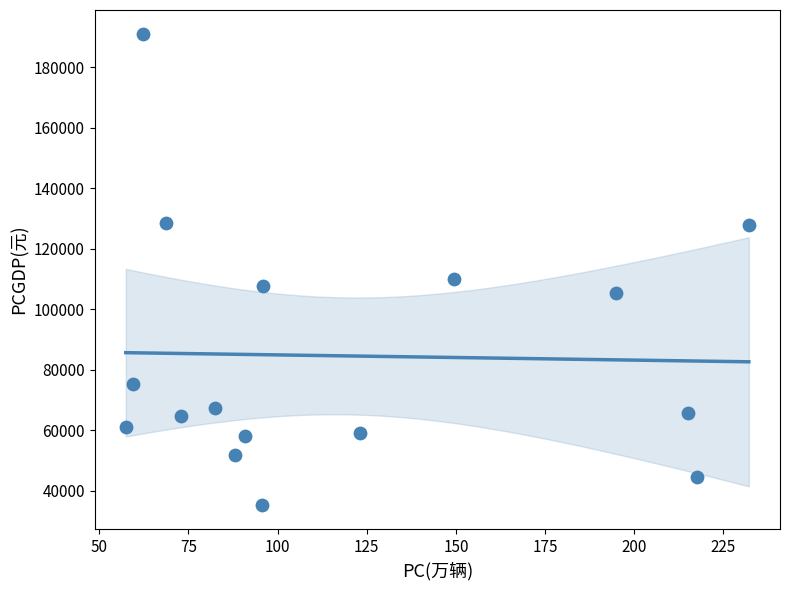

What Y value in the scatter plot is closest to 113149?

109980.3